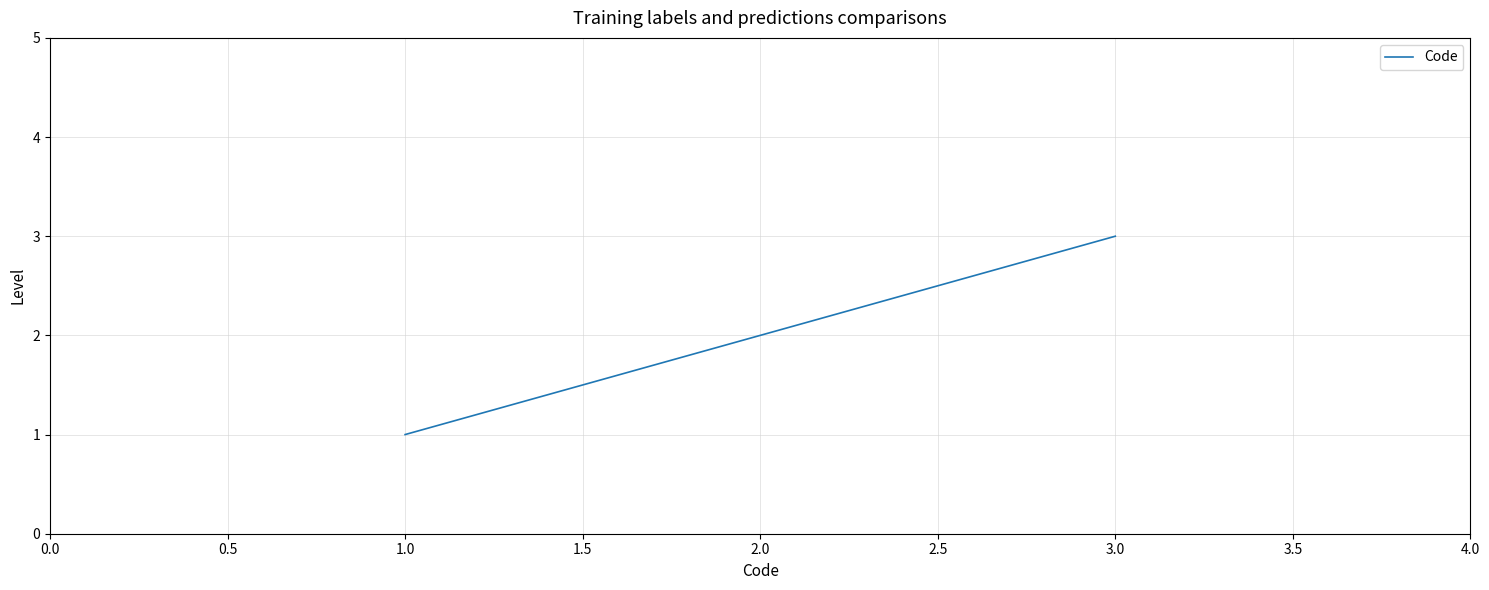

How many values are below 2?

1